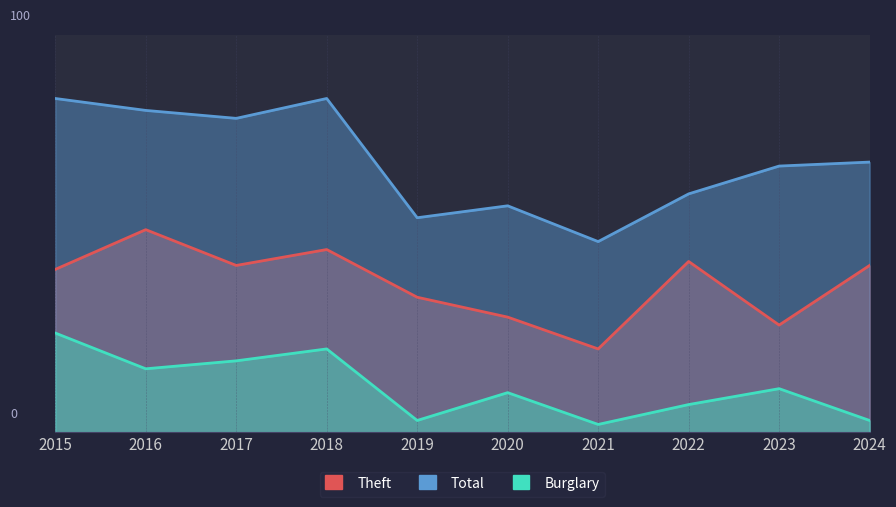

What is the value of the Total point at the 9th from the left?

67